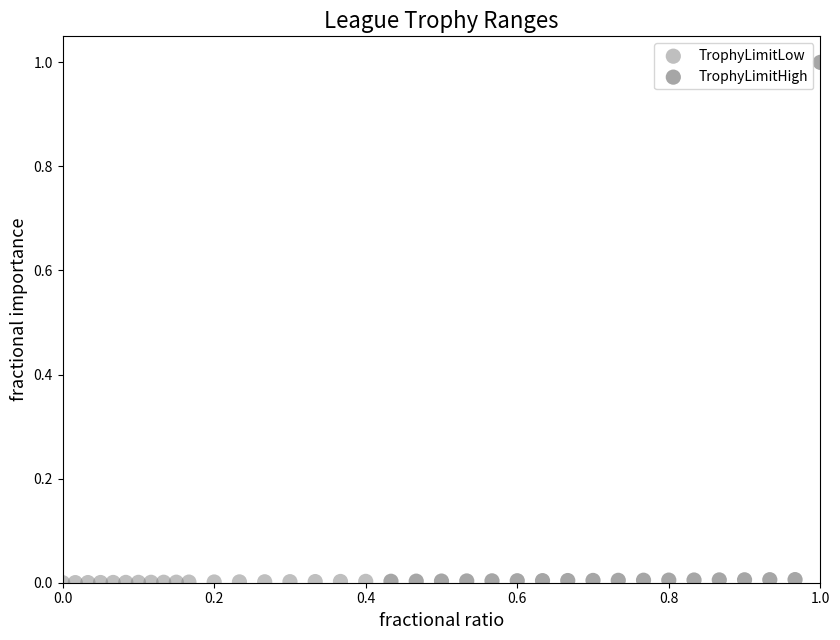

What are all the series names shown in the legend?

TrophyLimitLow, TrophyLimitHigh